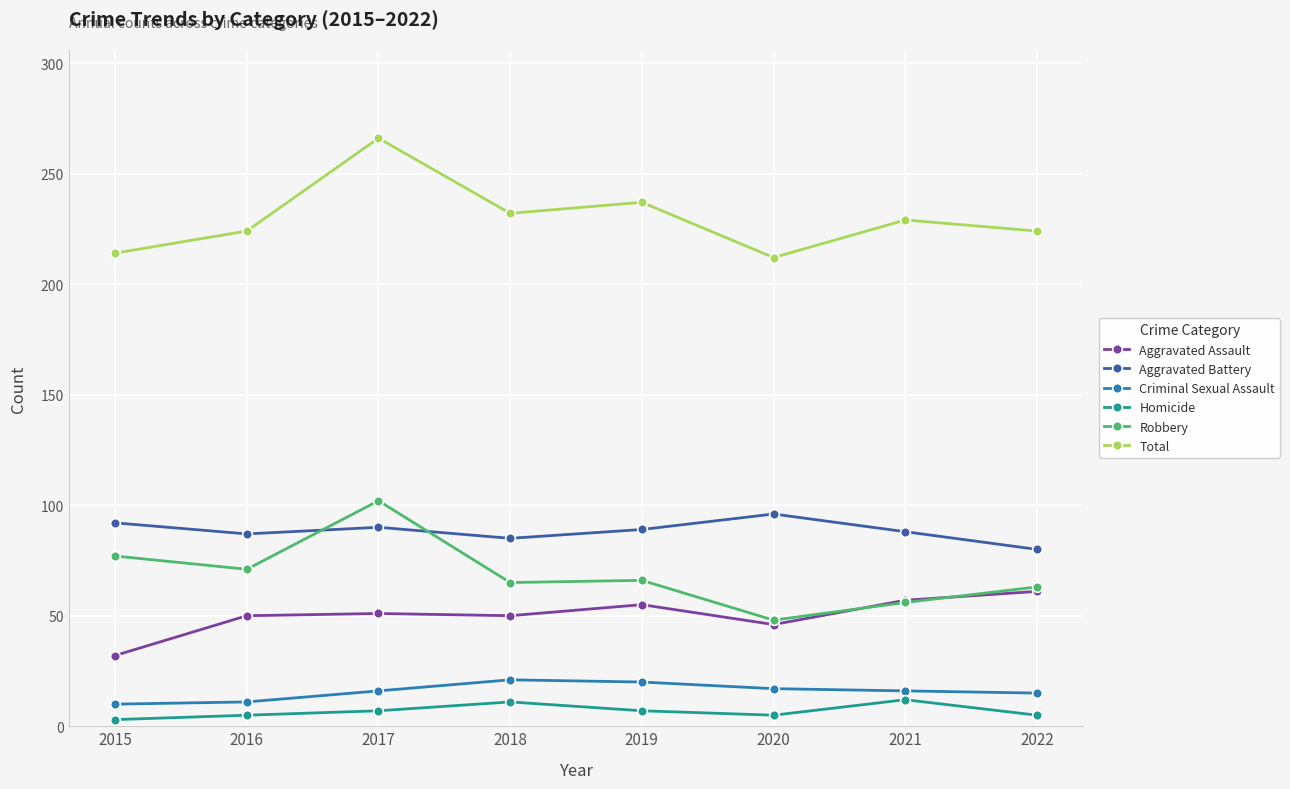

What is the average value of the Homicide series?

7